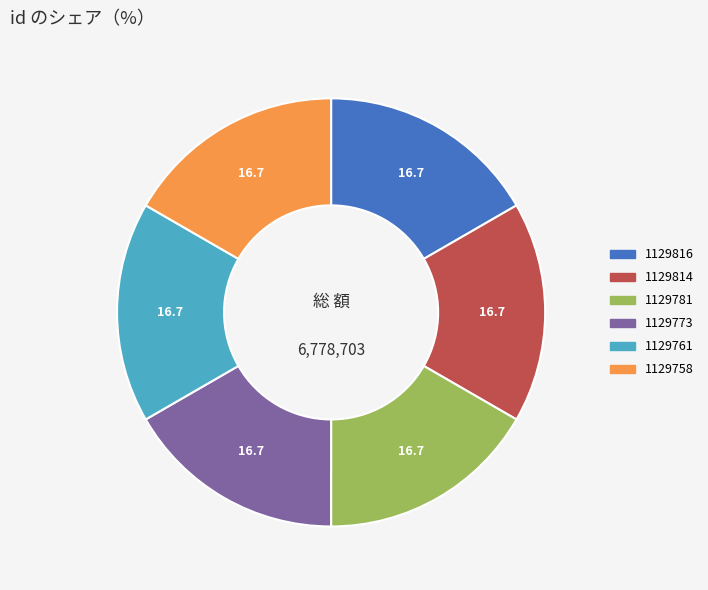

What is the ratio of the value at 1129816 to the value at 1129758?

1.0